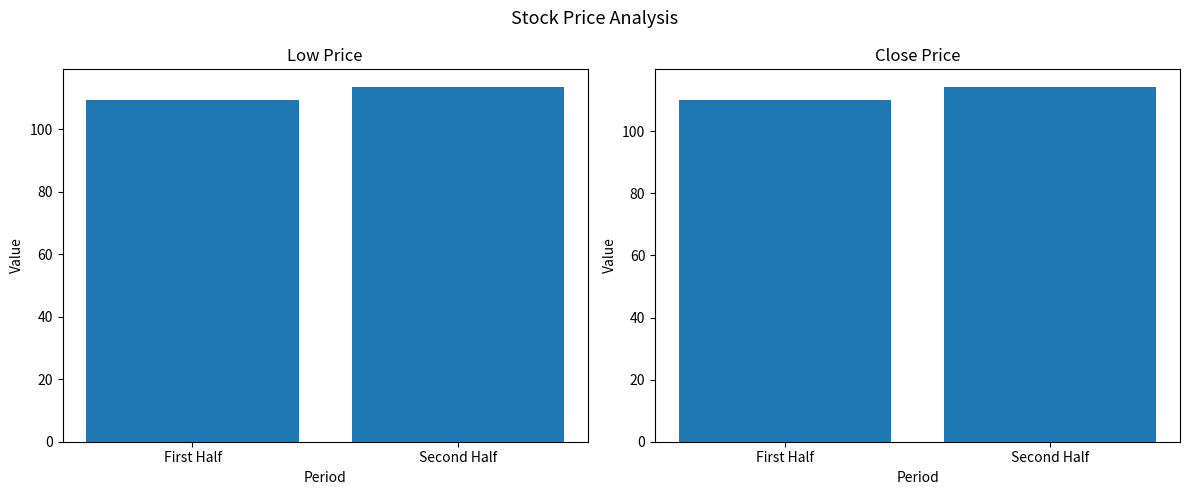

What is the sum of all Low values?

222.9